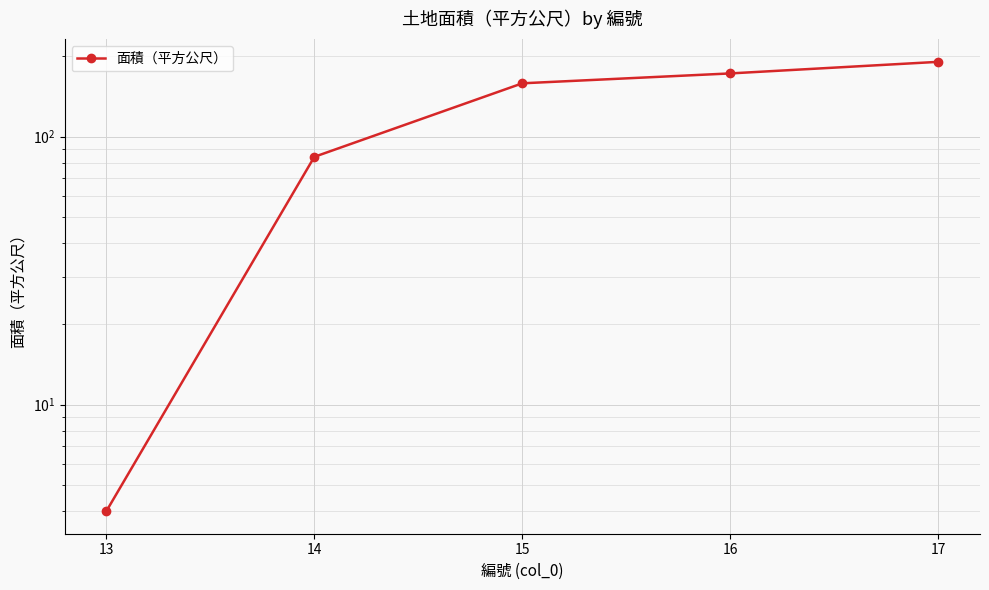

Is it true that the value at 13 is 2?

False